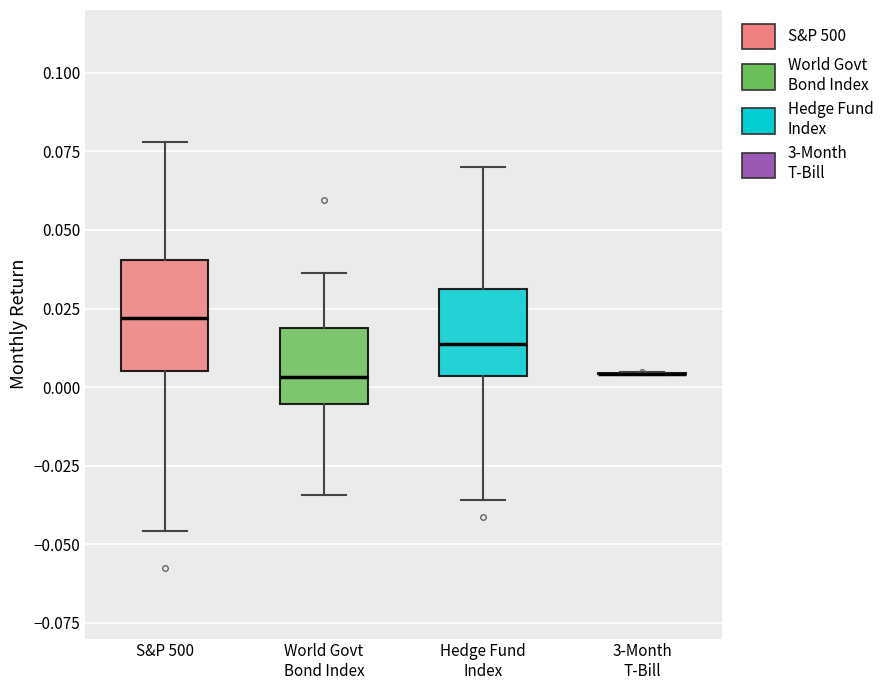

Reading left to right, transcribe this box plot: for each box, give where its median line is, the range the box spans, and where its two whiskers end, as read against the y-axis. The values are not printed on the chart, so give them approximately, as read against the axis.

S&P 500: median 0.020, box 0.005 to 0.040, whiskers -0.045 to 0.080
World Govt Bond Index: median 0.005, box -0.005 to 0.020, whiskers -0.035 to 0.035
Hedge Fund Index: median 0.015, box 0.005 to 0.030, whiskers -0.035 to 0.070
3-Month T-Bill: box collapsed to a line at 0.005, whiskers 0.005 to 0.005